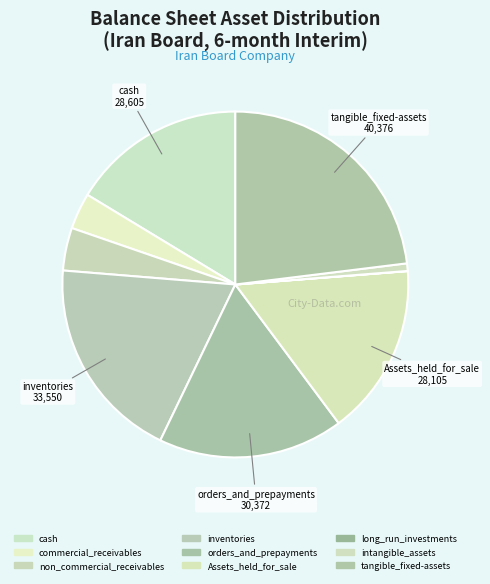

How much of the chart is everything except orders_and_prepayments?

82.7%